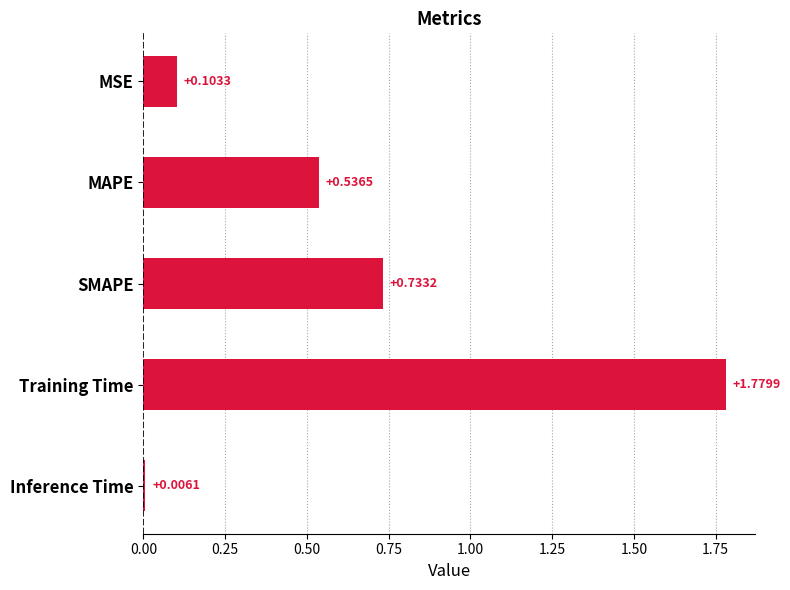

At which category does the chart reach its peak across all series?

Training Time